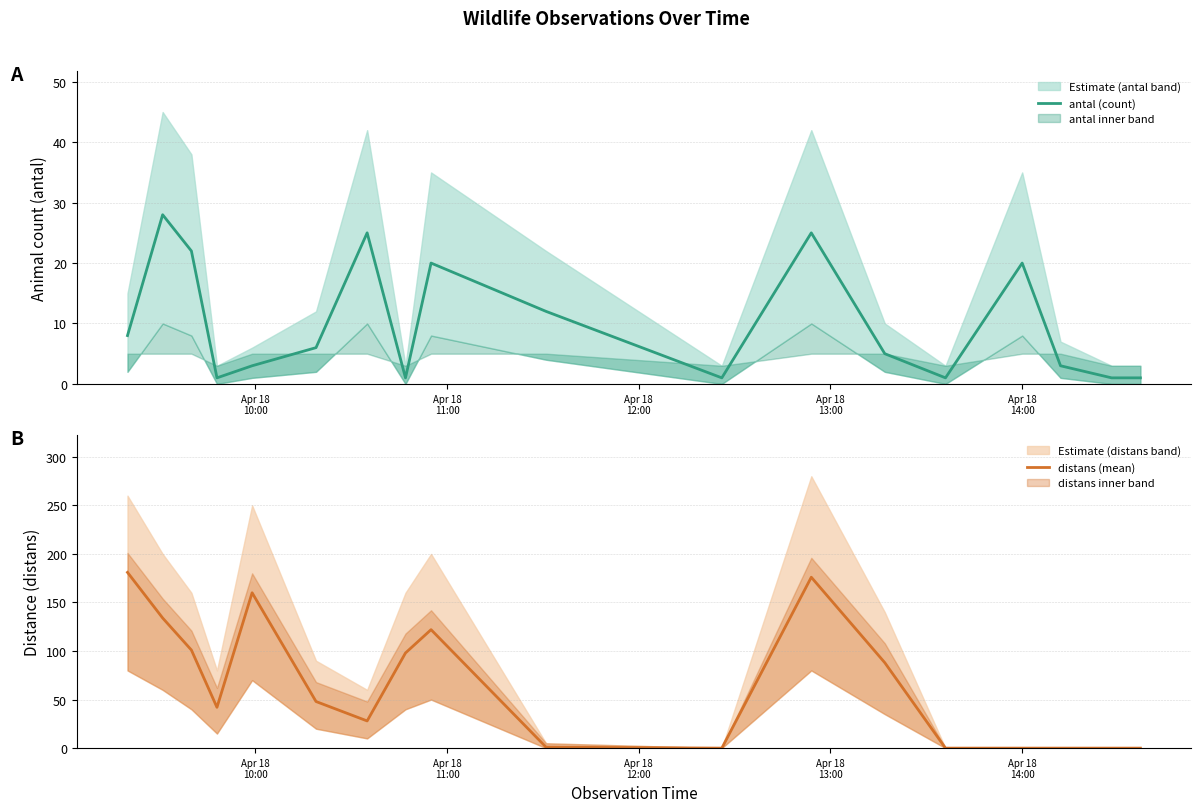

What is the highest value of the distans (mean) series?

181